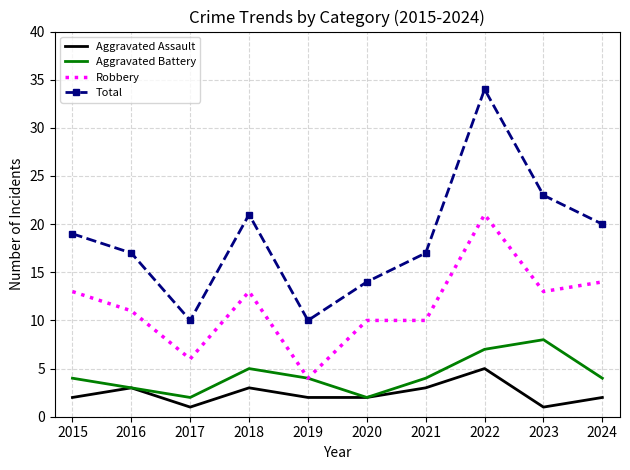

What is the total value across all series at 2018?

42